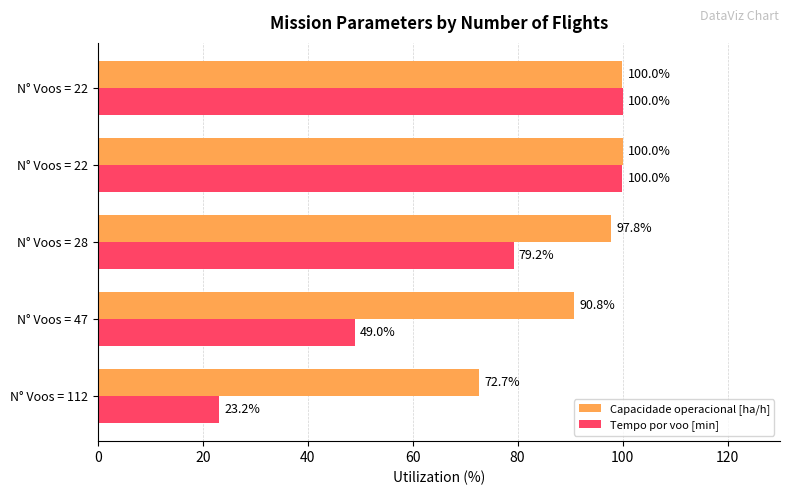

How many data points in Capacidade operacional [ha/h] are above 97?

3